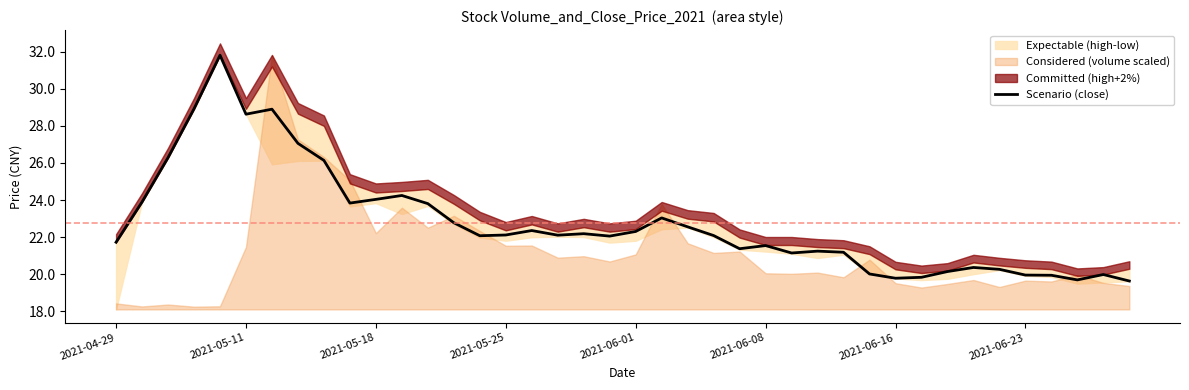

How many data points does each series have?

40